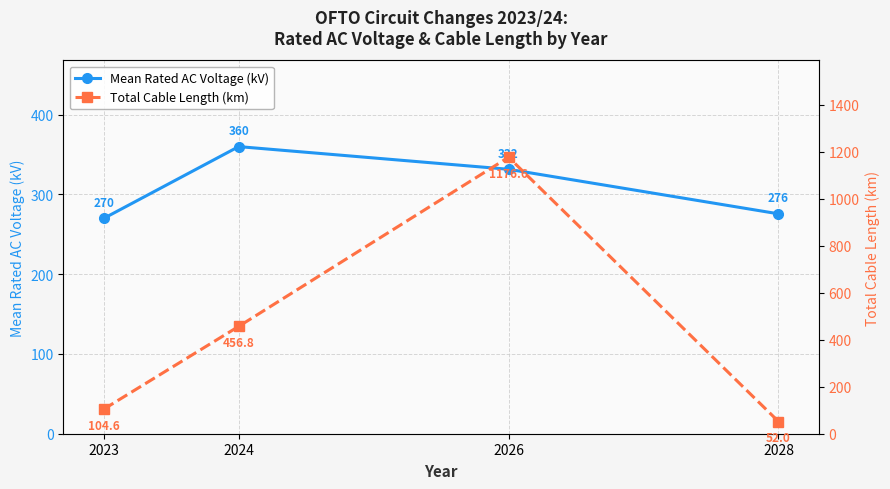

The value of Mean Rated AC Voltage (kV) at 2028 is 275.7. True or false?

True